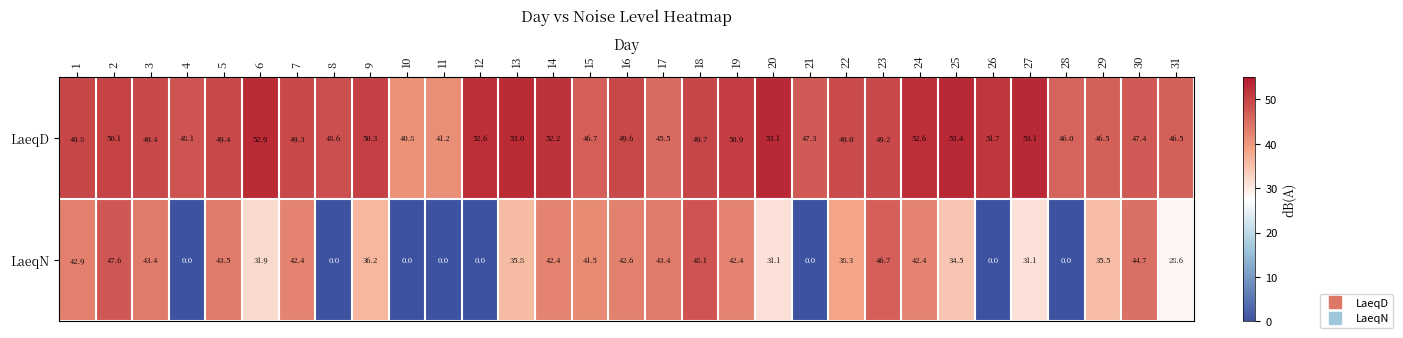

At which label is LaeqN closest to 24?

31